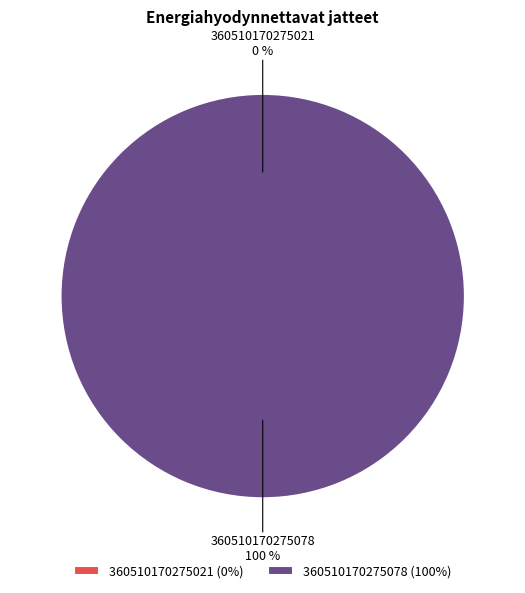

Is it true that 360510170275021 is 0% of the pie?

True